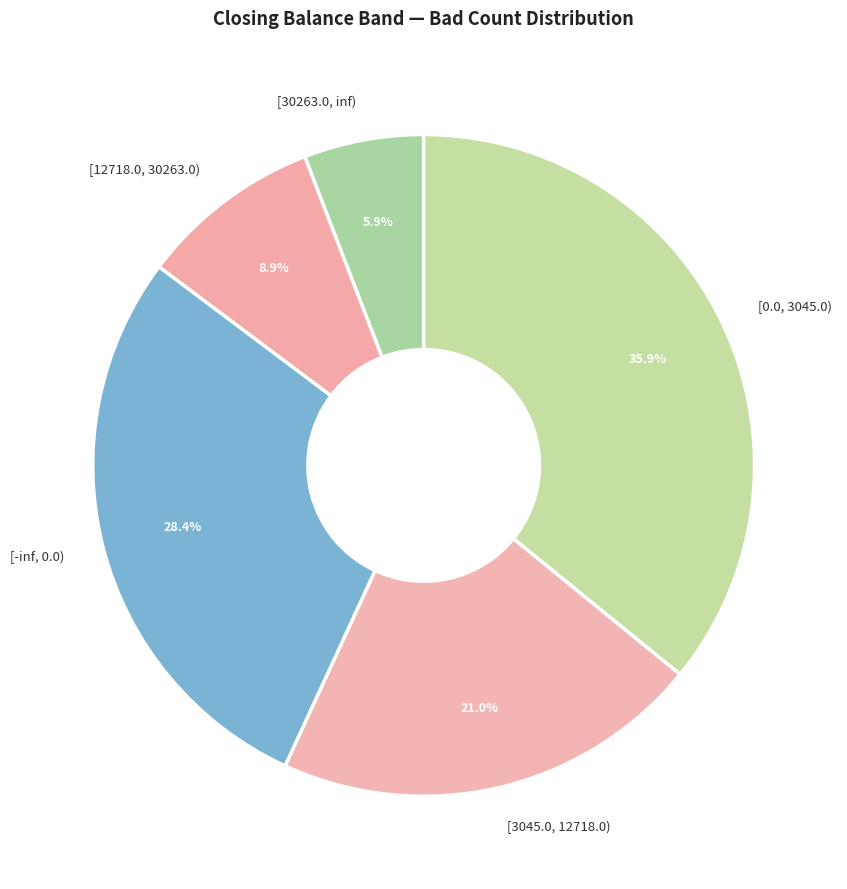

Is it true that [12718.0, 30263.0) is 9% of the pie?

True